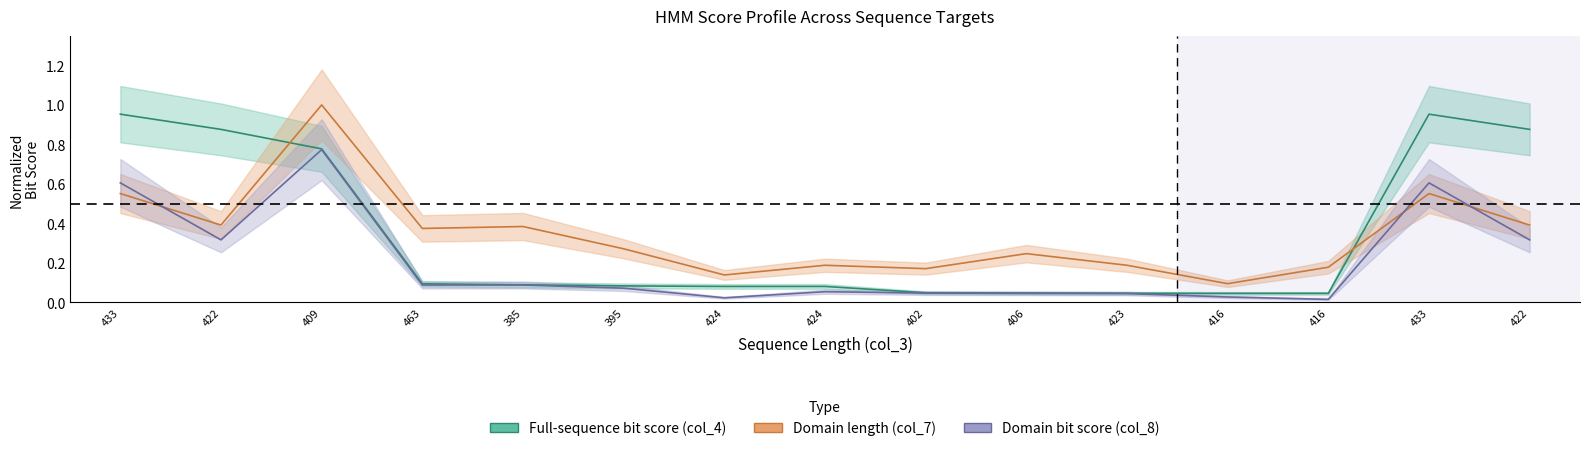

Which series changed the most between 385 and 433?

Full-sequence bit score (col_4)